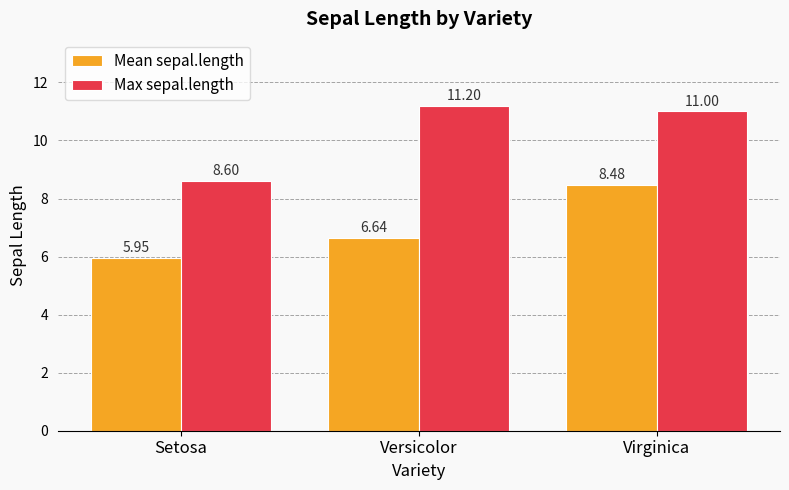

How many bars are there in total?

6